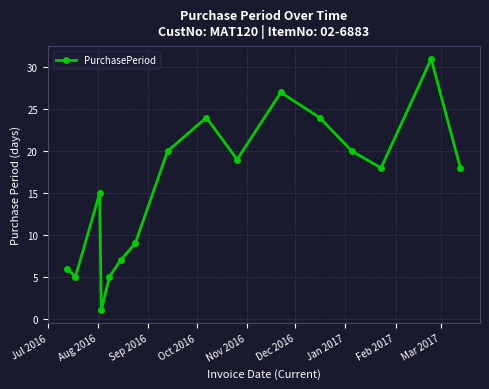

What is the difference between the maximum and minimum values?

30